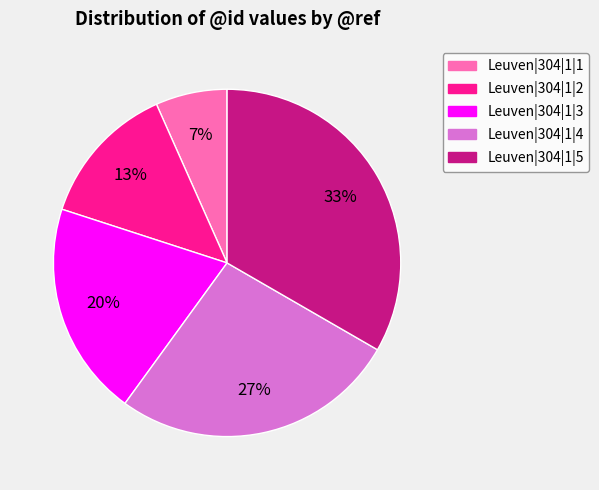

To the nearest percent, what is the average slice percentage?

20%